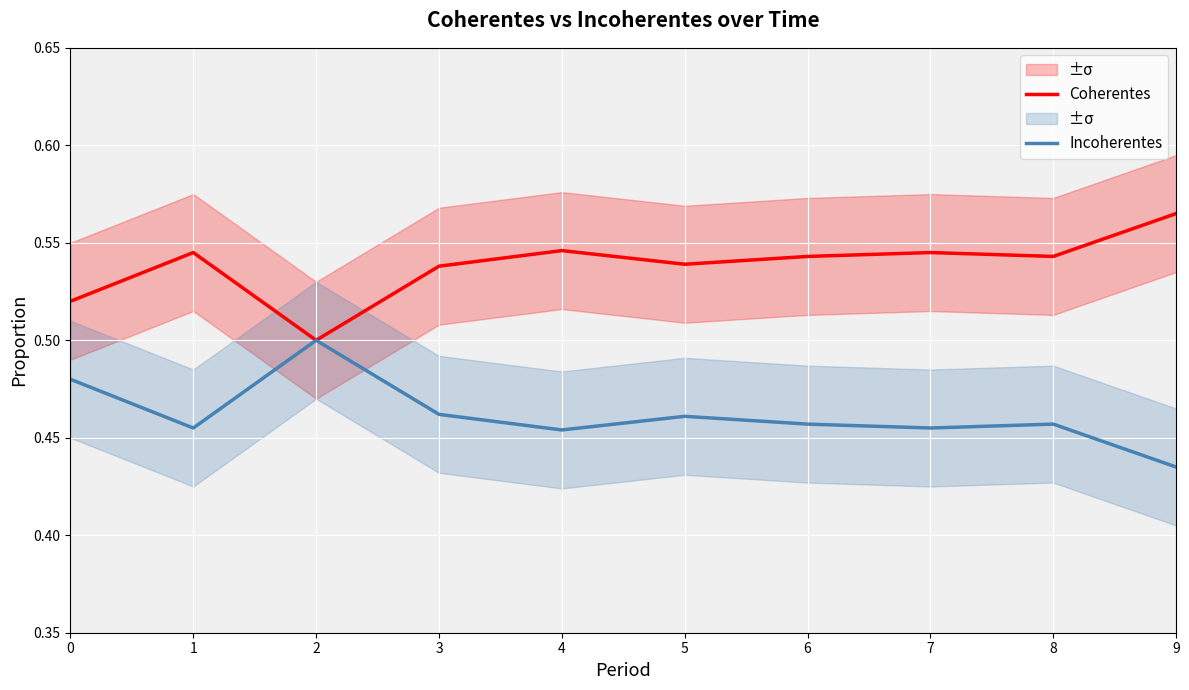

List the series in order of their overall mean, highest first.

Coherentes, Incoherentes